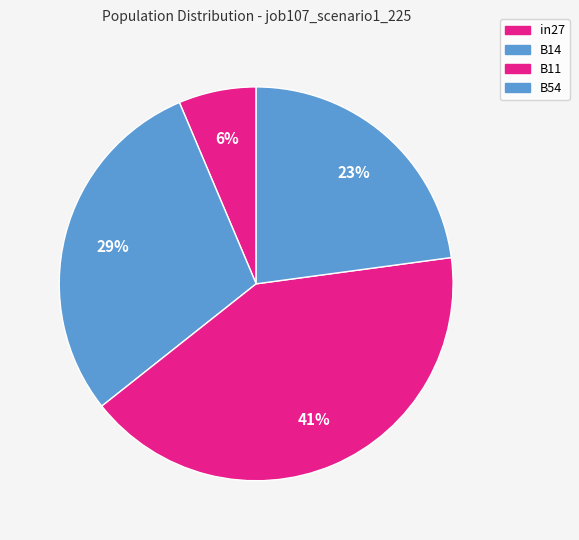

Which has a higher value, B54 or B14?

B14